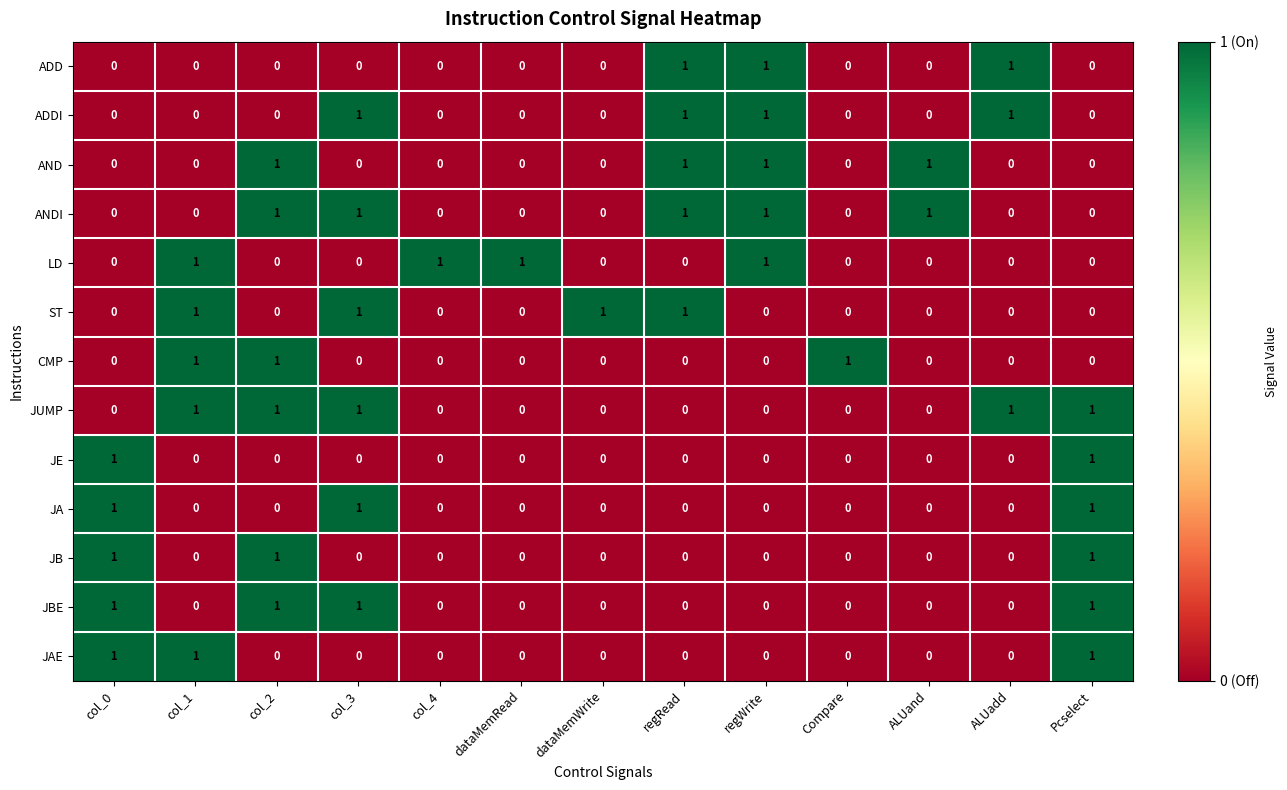

Count the JB values in the range 0 to 1.

13